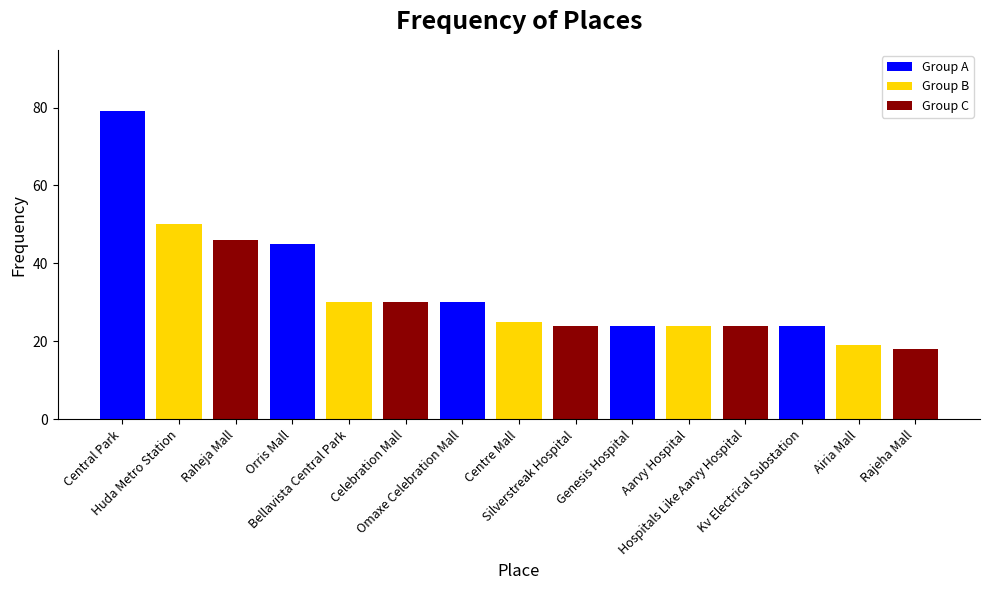

What is the label of the 2nd bar from the left?

Huda Metro Station